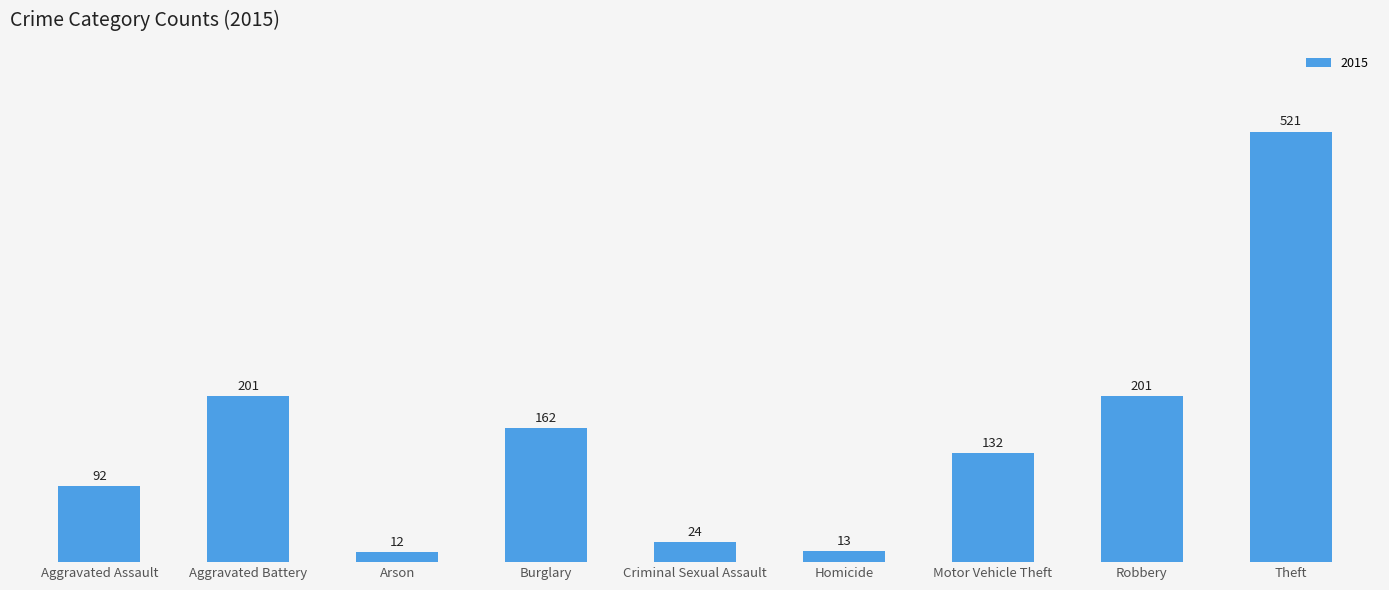

What value does the data have at Motor Vehicle Theft?

132